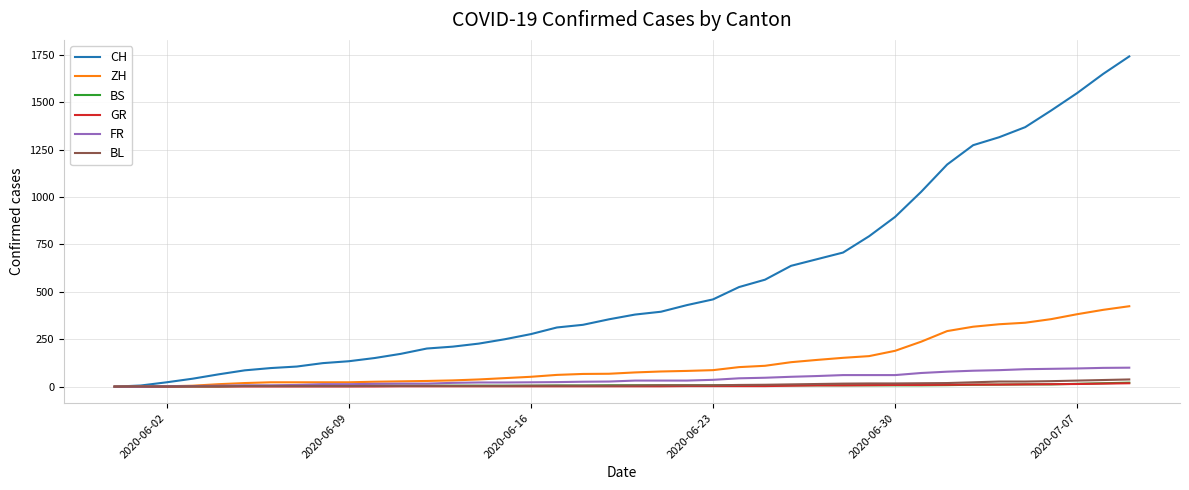

Which series has the largest total across all categories?

CH